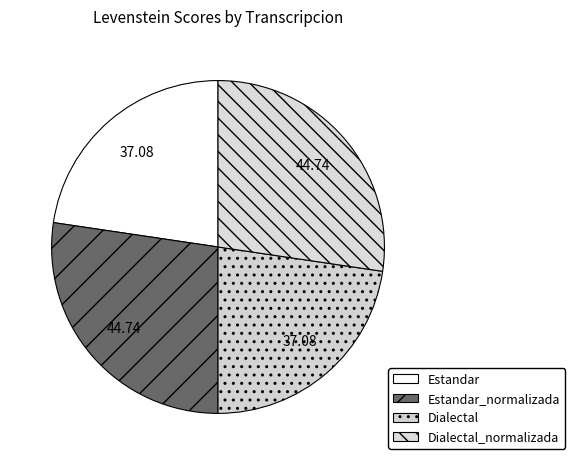

How many segments does this pie chart have?

4